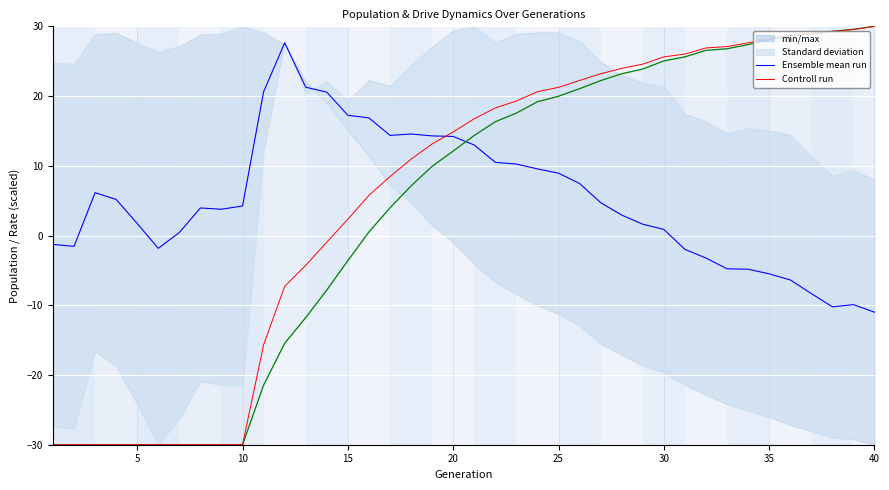

What is the difference between the second highest and second lowest values in the Controll run series?

59.6